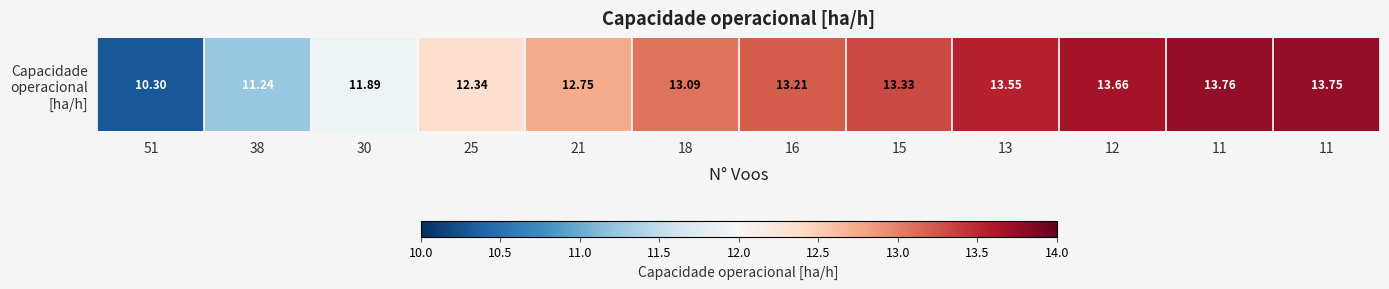

List the labels in order of value, smallest first.

51, 38, 30, 25, 21, 18, 16, 15, 13, 12, 11, 11